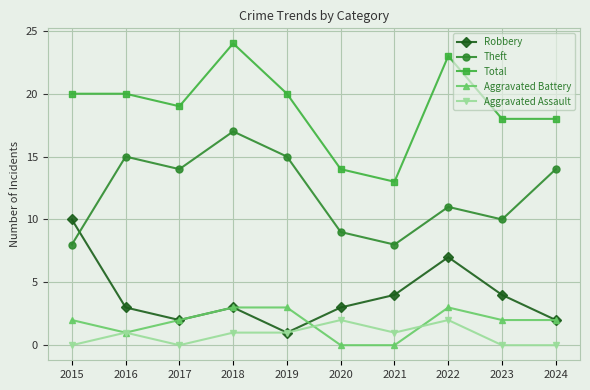

At which label does Robbery first exceed 3?

2015